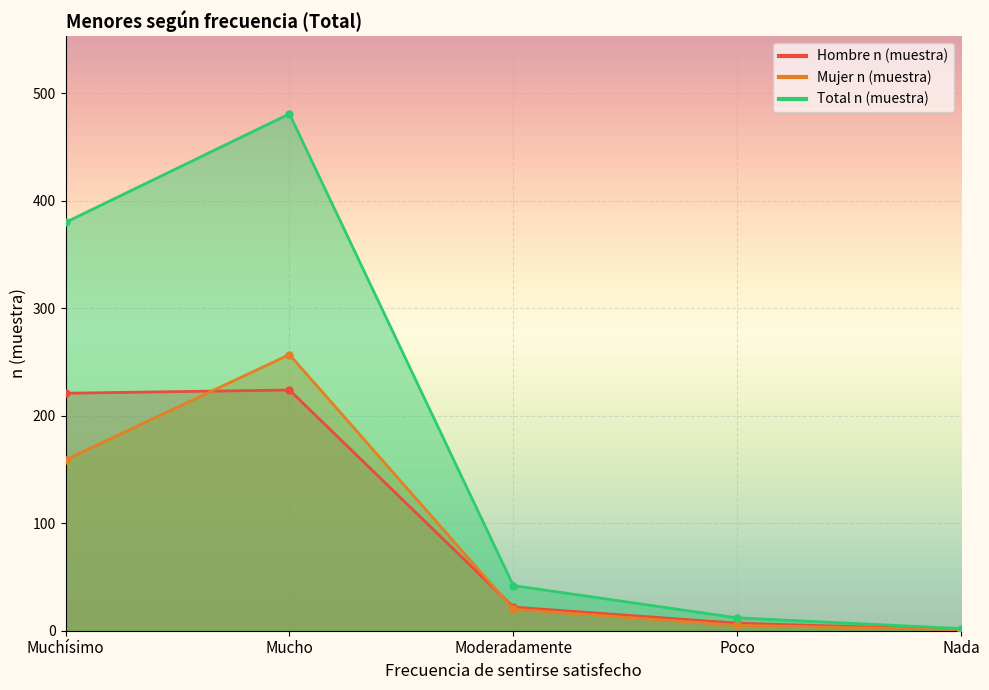

At which label does Hombre n (muestra) first exceed 22?

Muchísimo